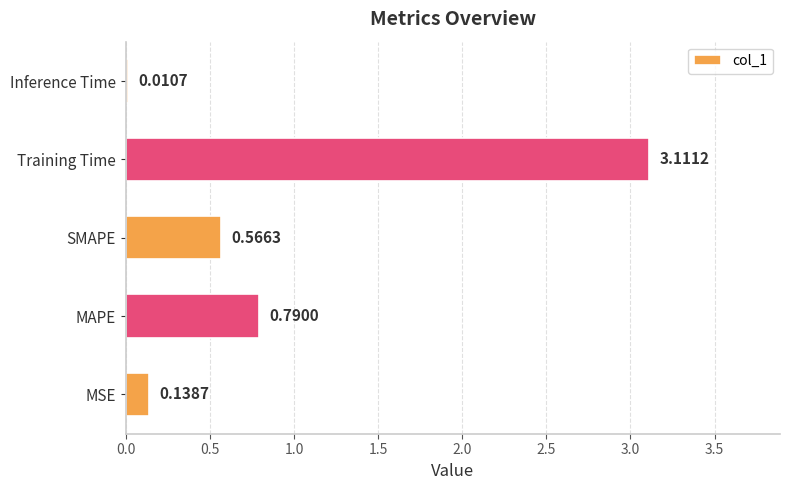

Where is the data nearest to the value 1?

MAPE